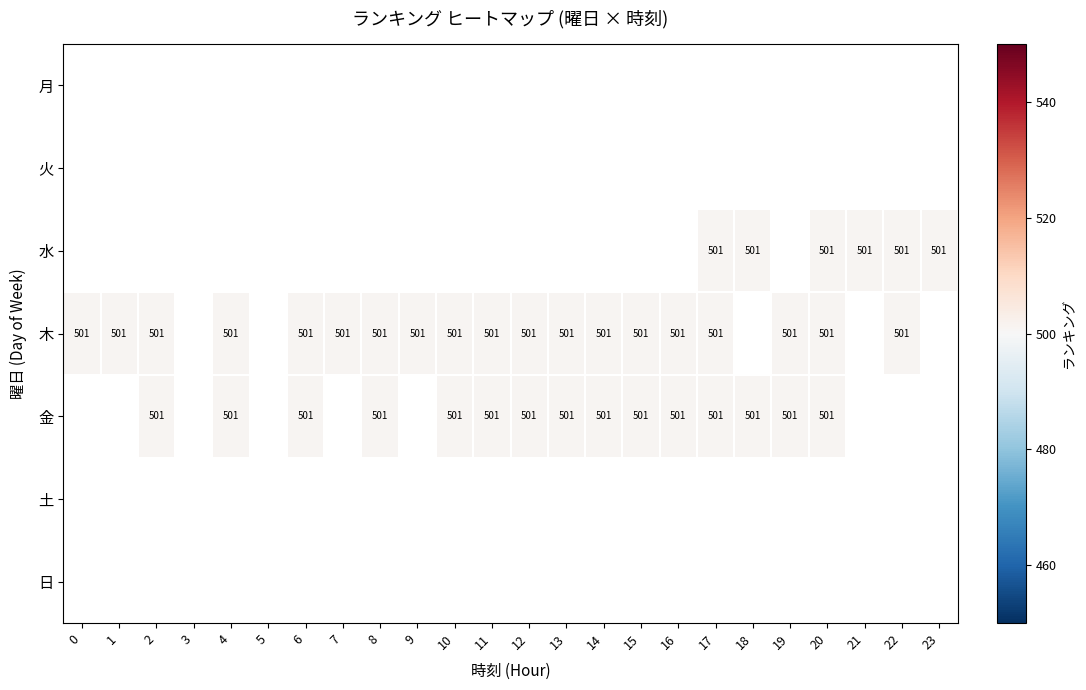

Between 0 and 23, which is larger?

23